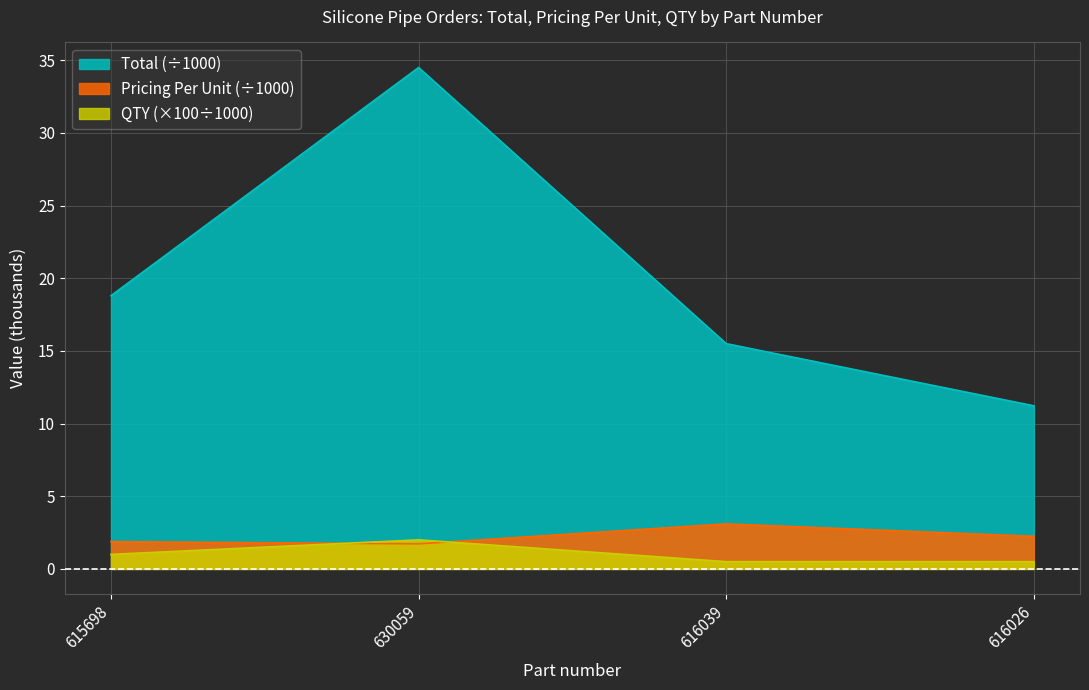

At which category is the sum across all series the highest?

630059